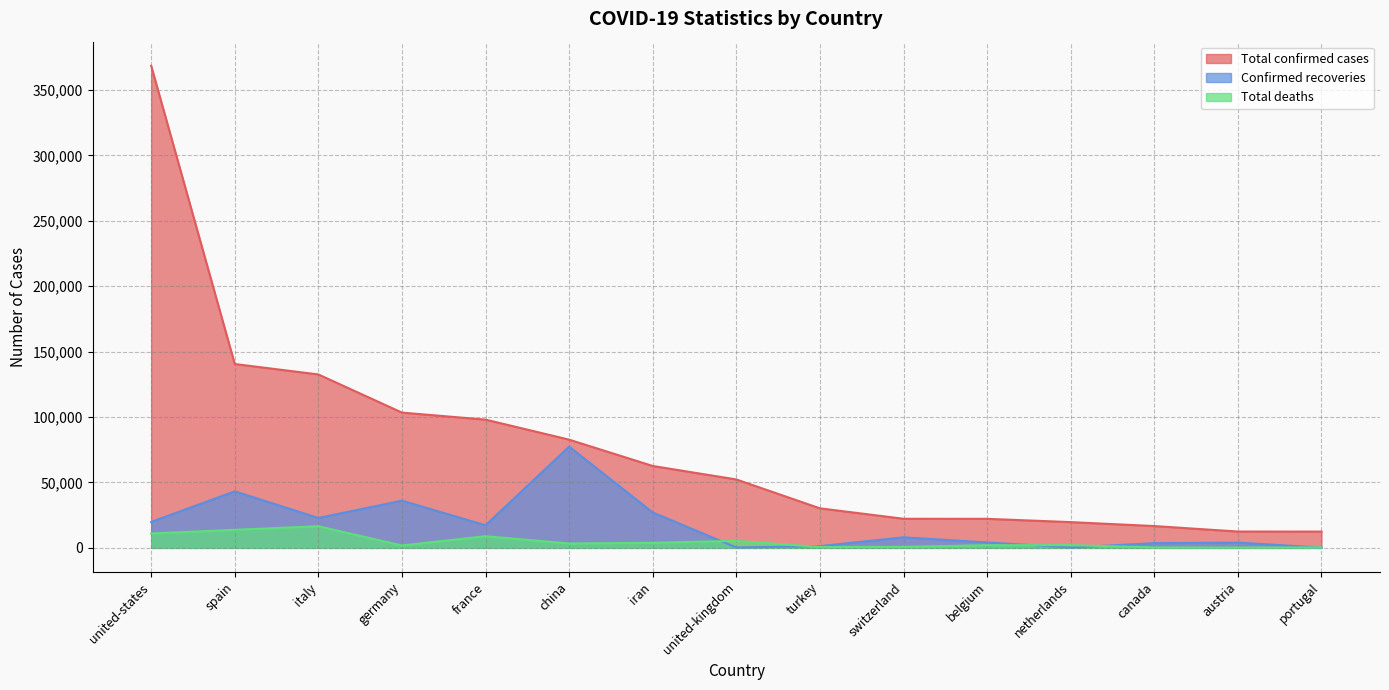

Is the value of Total deaths at portugal greater than the value of Confirmed recoveries at united-states?

No